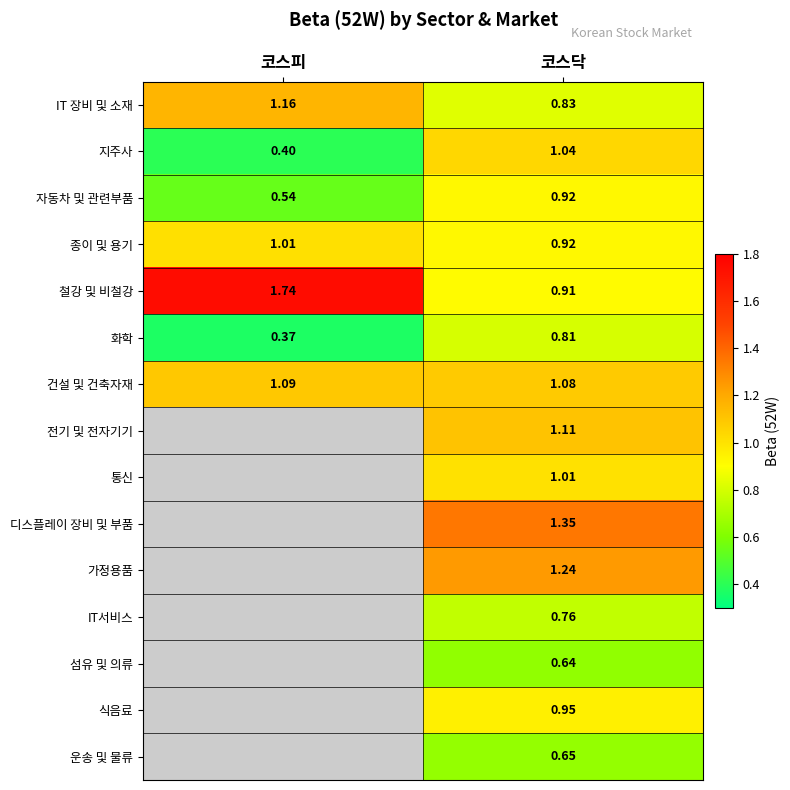

List the labels in order of 건설 및 건축자재 value, smallest first.

코스닥, 코스피